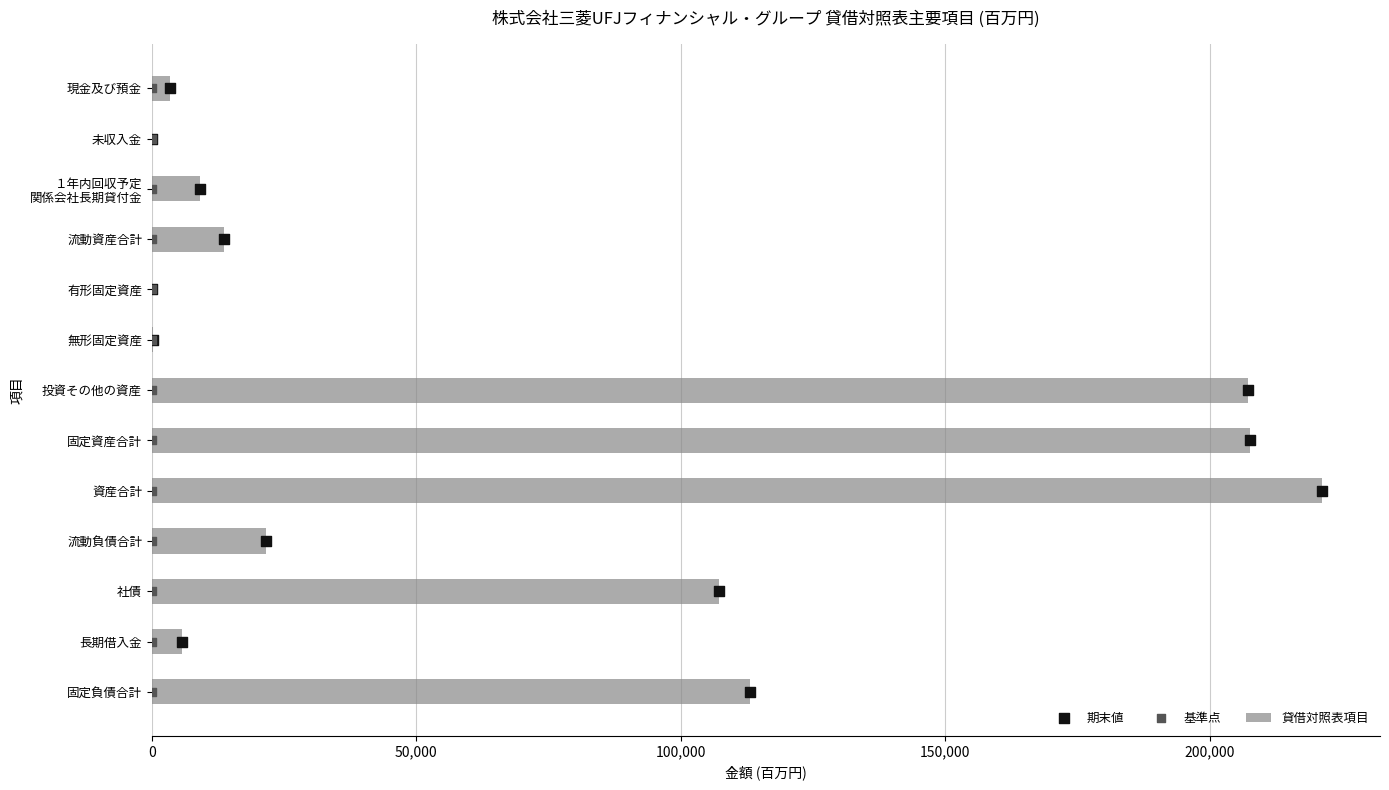

At how many categories does at least one series exceed 96100?

5